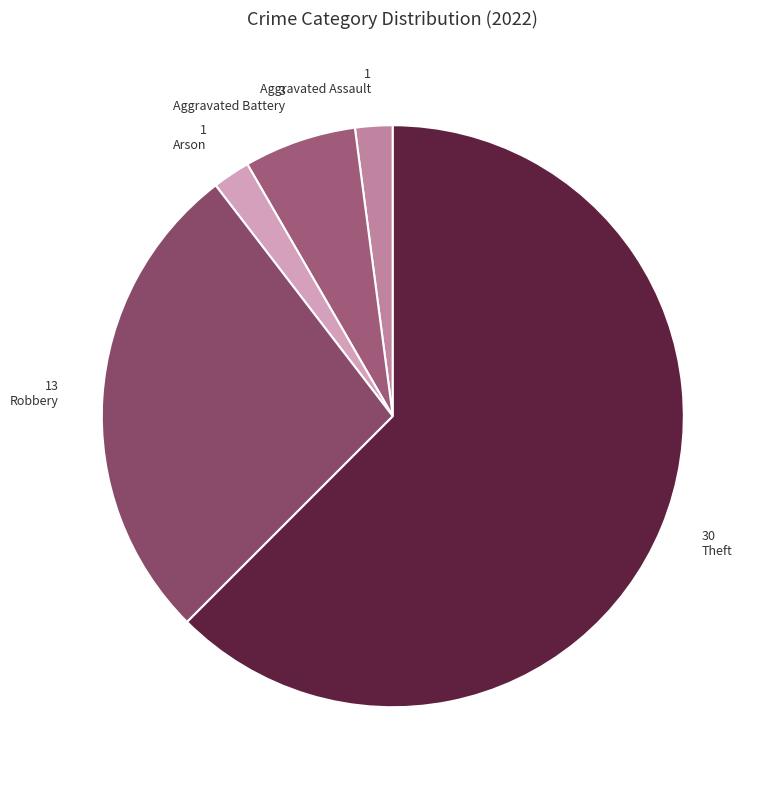

What percentage is the Theft slice, to the nearest percent?

62%